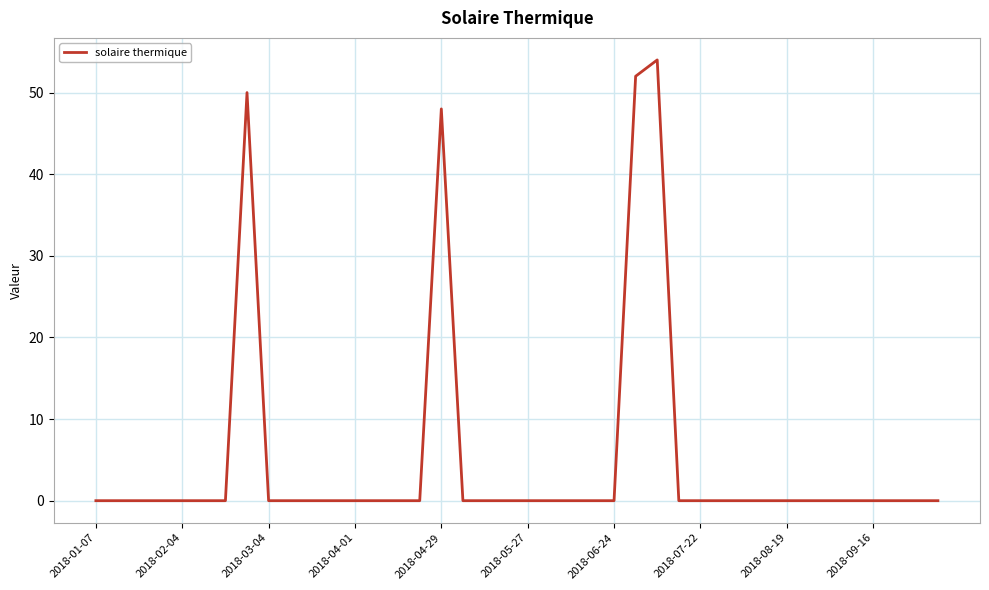

Reading right to left, extract all data points from this chart.

0	0	0	0	0	0	0	0	0	0	0	0	0	54	52	0	0	0	0	0	0	0	0	48	0	0	0	0	0	0	0	0	50	0	0	0	0	0	0	0